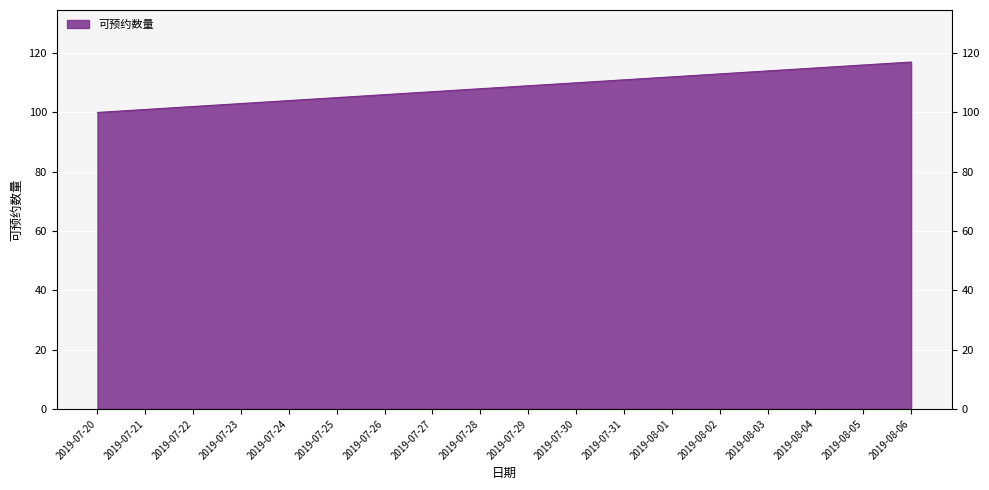

What is the ratio of the value at 2019-08-02 to the value at 2019-07-25?

1.1